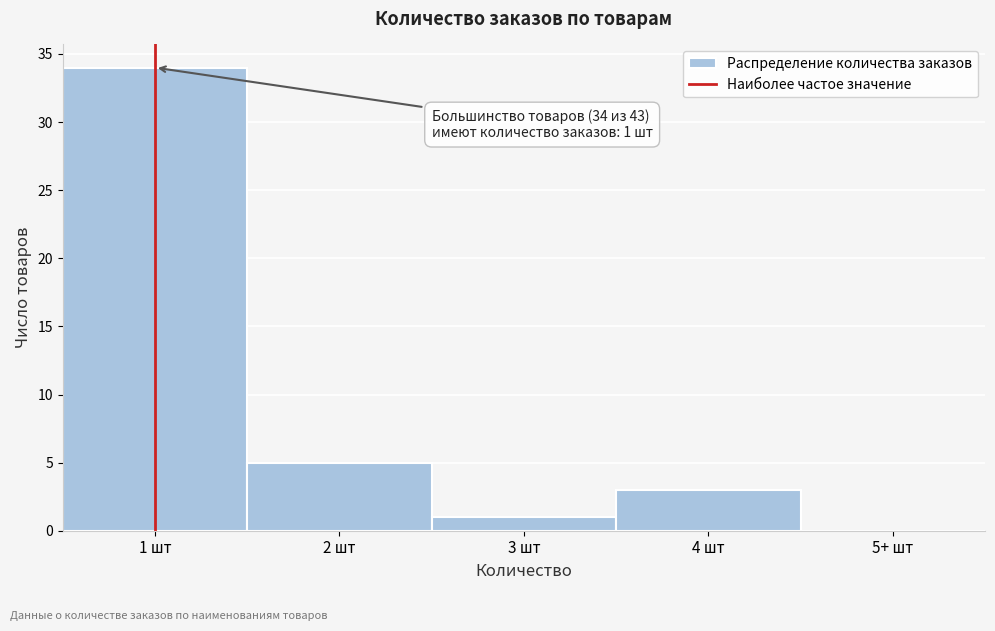

Reading left to right, what are all the values shown in this chart?

1 шт=34	2 шт=5	3 шт=1	4 шт=3	5+ шт=0